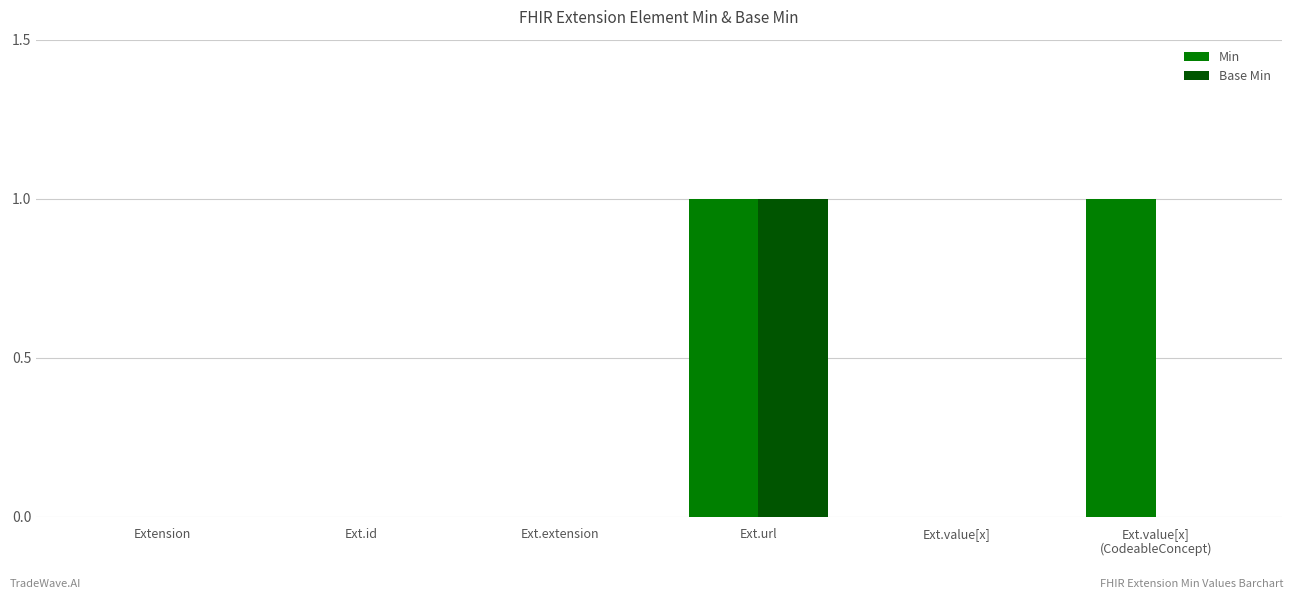

How many Min values are between 0 and 1?

6